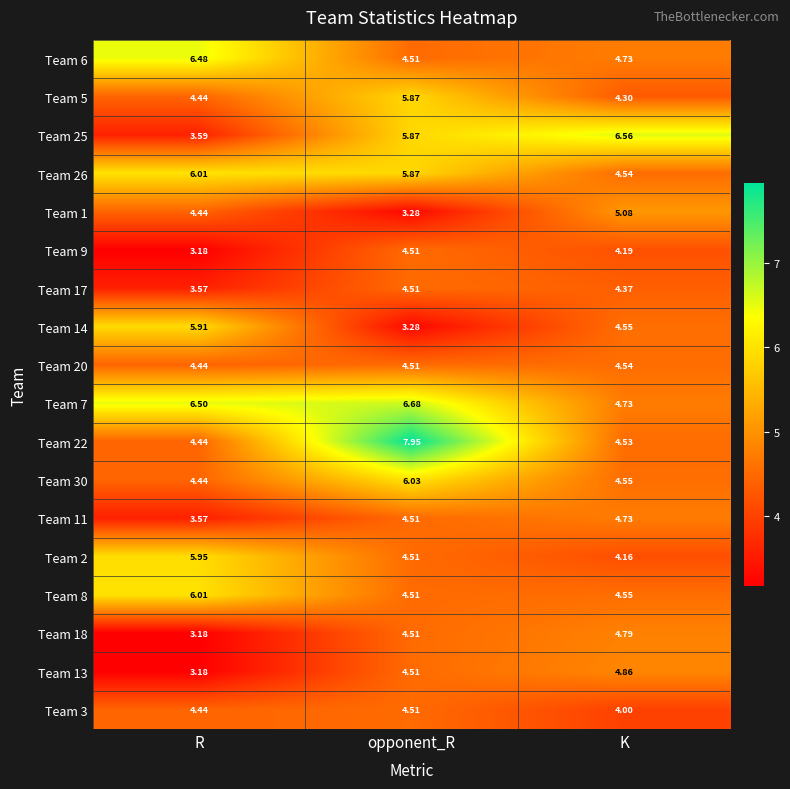

List the labels in order of Team 11 value, smallest first.

R, opponent_R, K